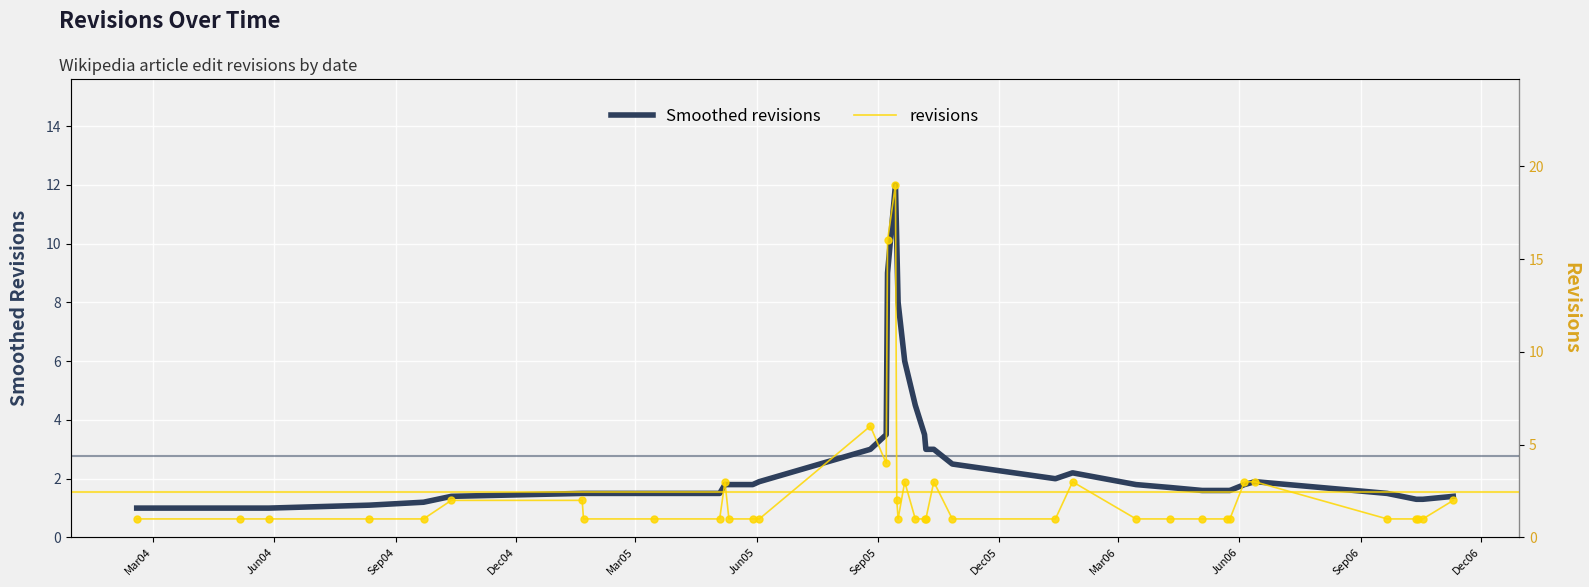

Is the value of revisions at 37 greater than the value of Smoothed revisions at Dec05?

No